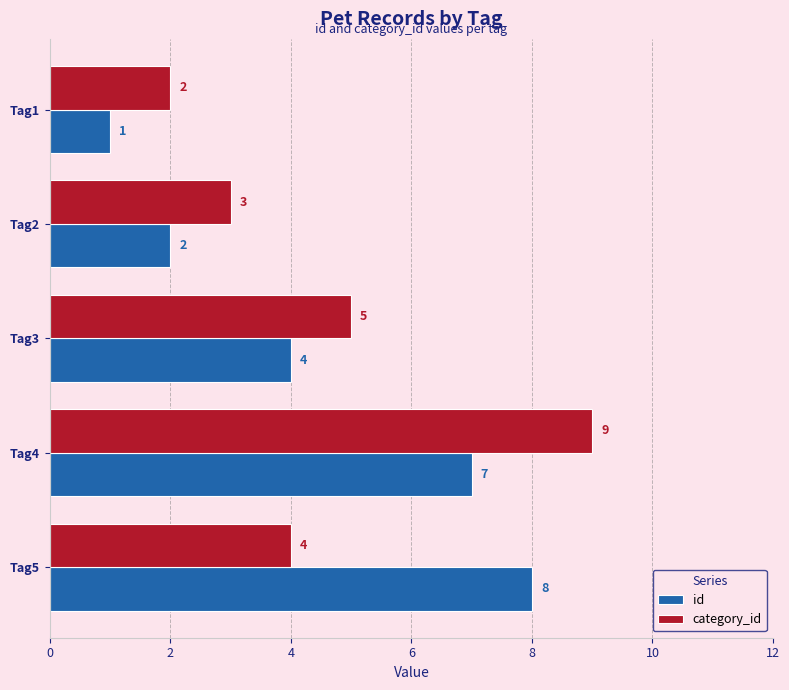

What is the sum of all id values?

22